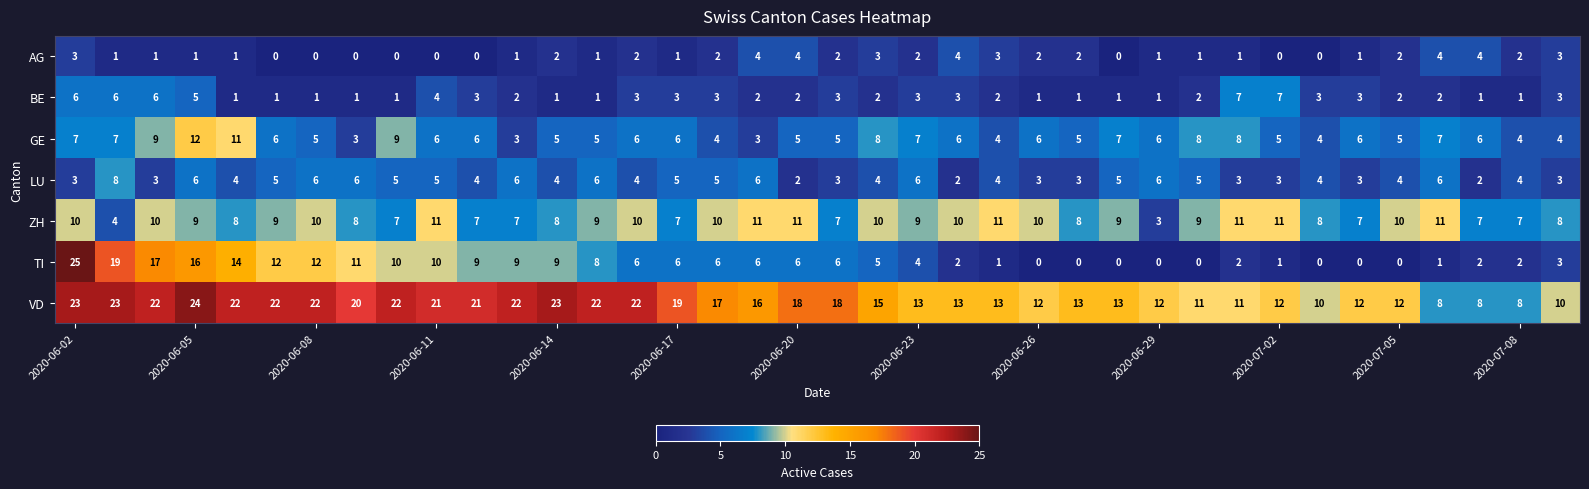

How many data points does each series have?

38